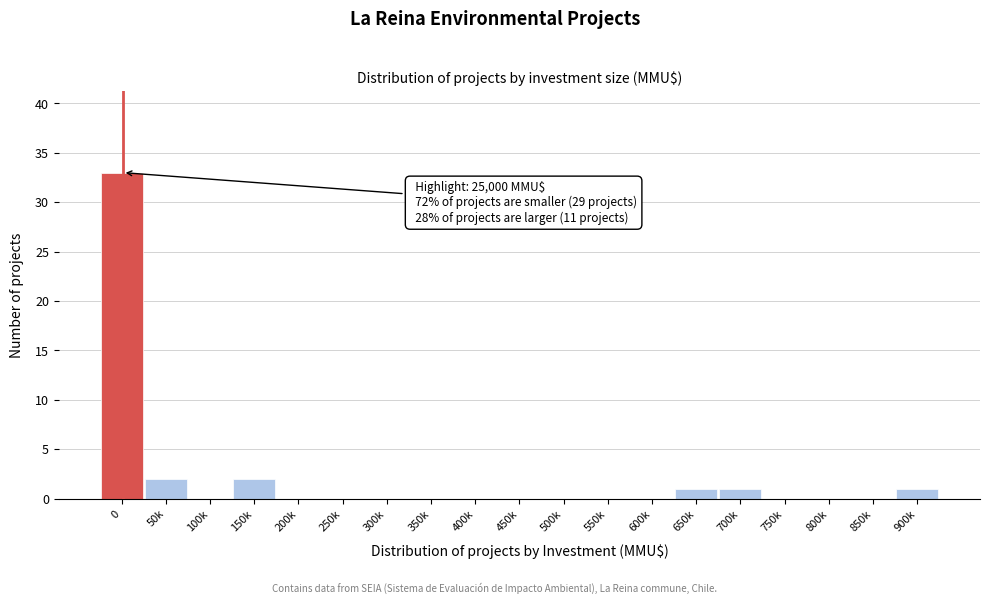

Reading left to right, extract all data points from this chart.

0=33	50k=2	100k=0	150k=2	200k=0	250k=0	300k=0	350k=0	400k=0	450k=0	500k=0	550k=0	600k=0	650k=1	700k=1	750k=0	800k=0	850k=0	900k=1